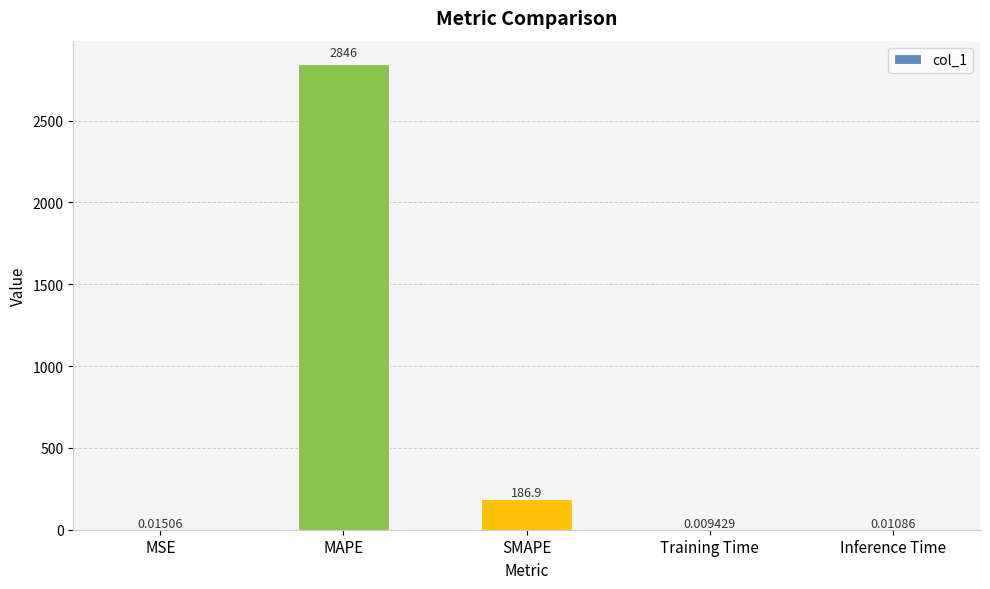

Where is the data nearest to the value 1423?

SMAPE